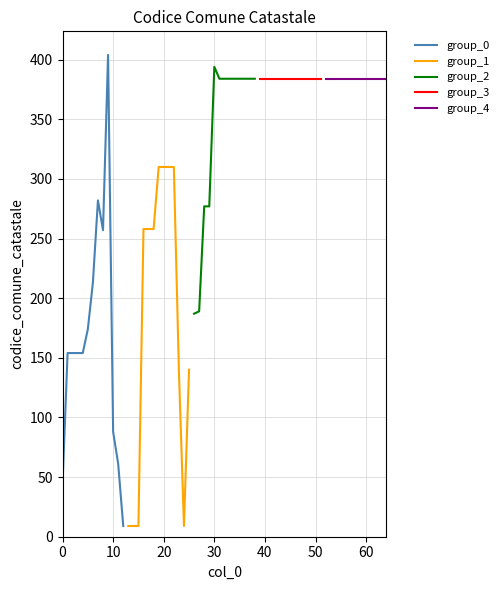

What is the maximum value for group_0?

404